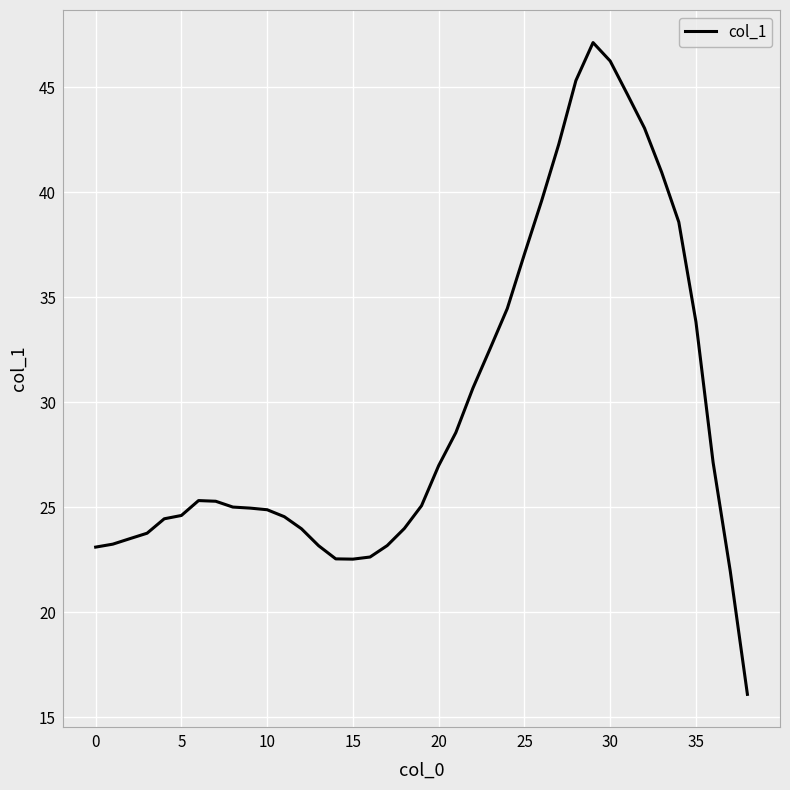

What is the smallest value displayed?

16.1